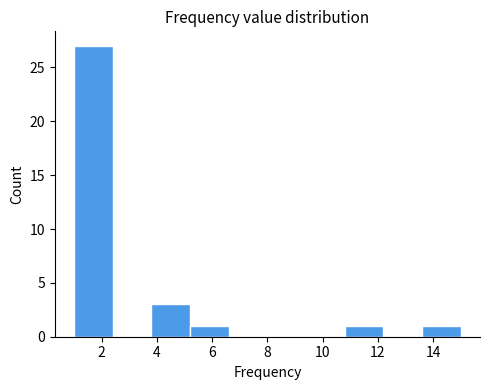

Reading left to right, list every bar in this chart as the range it spans on the x-axis followed by its height. The values are not printed on the chart, so give them approximately, as read against the axis.

1.0 to 2.4: 27
2.4 to 3.8: 0
3.8 to 5.2: 3
5.2 to 6.6: 1
6.6 to 8.0: 0
8.0 to 9.4: 0
9.4 to 10.8: 0
10.8 to 12.2: 1
12.2 to 13.6: 0
13.6 to 15.0: 1